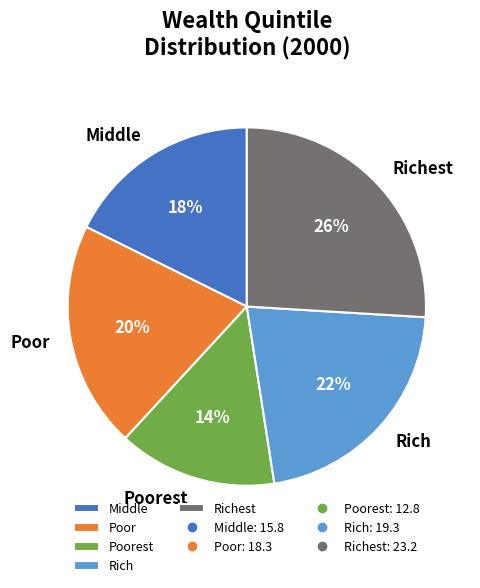

Which has a higher value, Rich or Poorest?

Rich